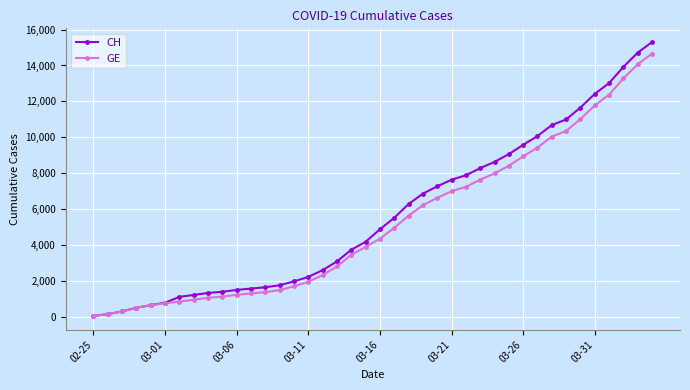

Which series has the largest range (max minus min)?

CH